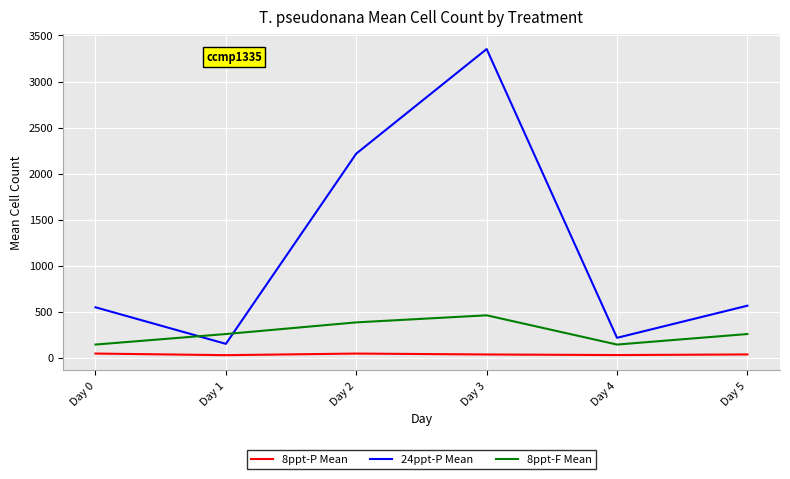

The value of 8ppt-F Mean at Day 0 is 144.0. True or false?

True